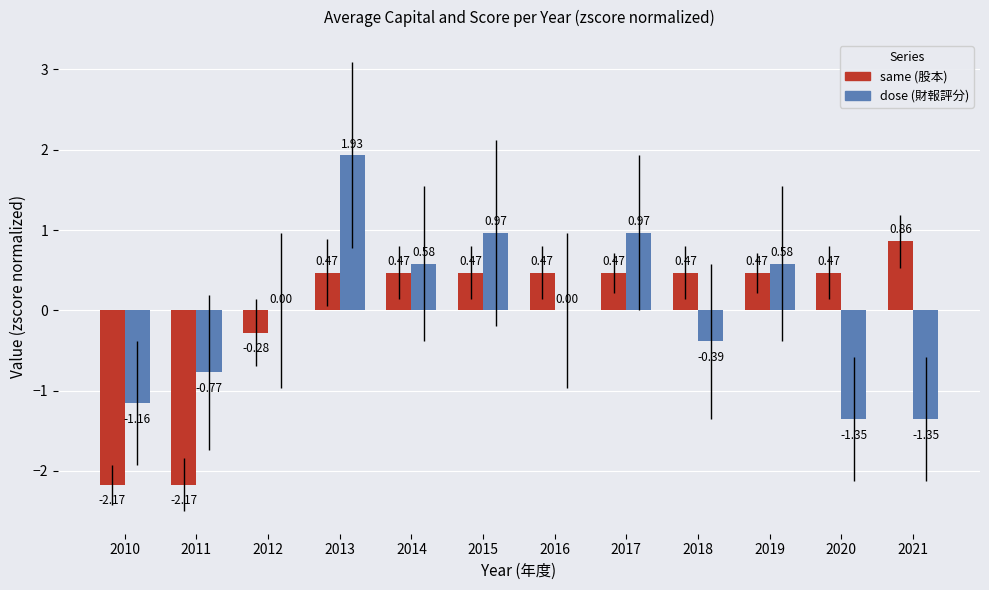

At which category is the sum across all series the highest?

2013